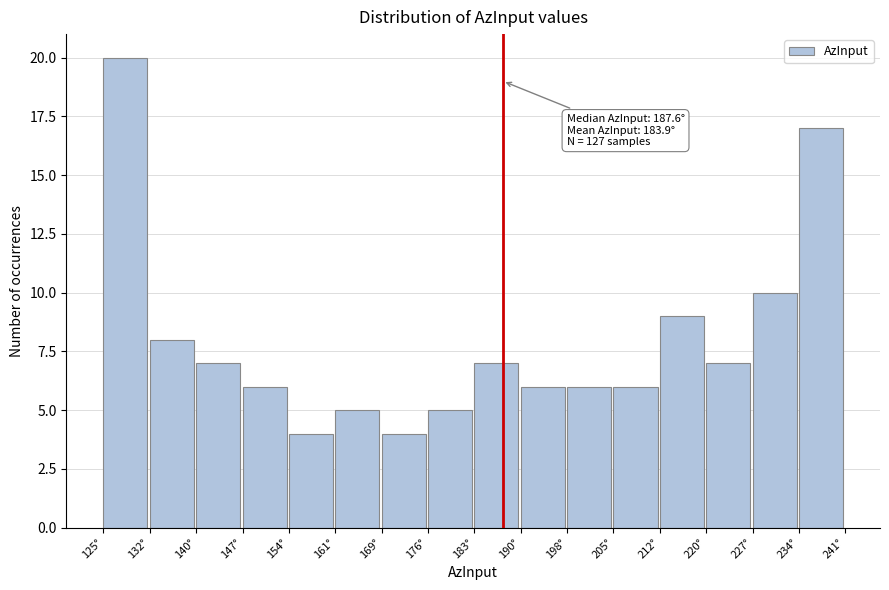

Which range on the x-axis has the tallest bar?

125 to 132